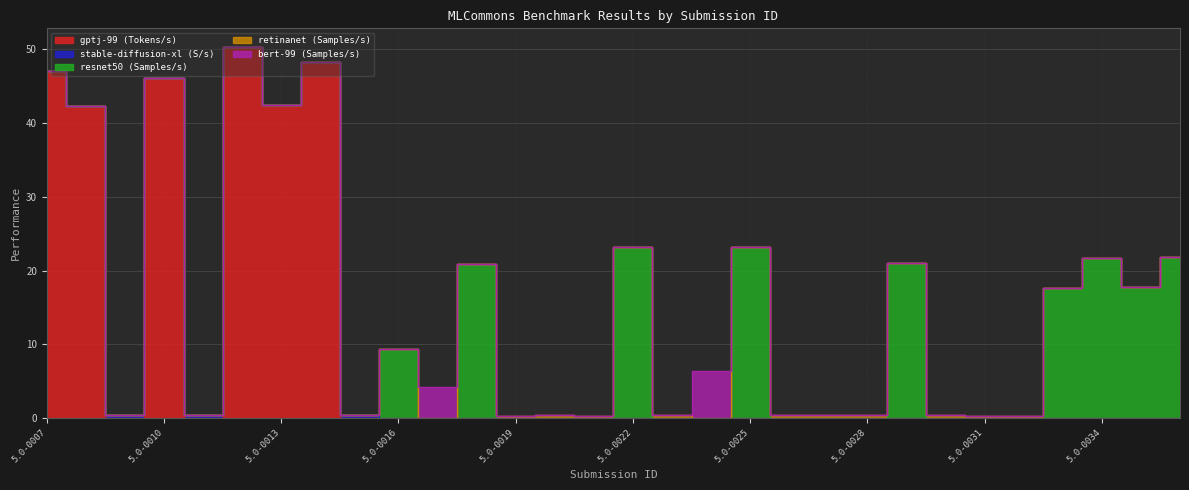

The value of stable-diffusion-xl (S/s) at 5.0-0031 is 0.1. True or false?

False